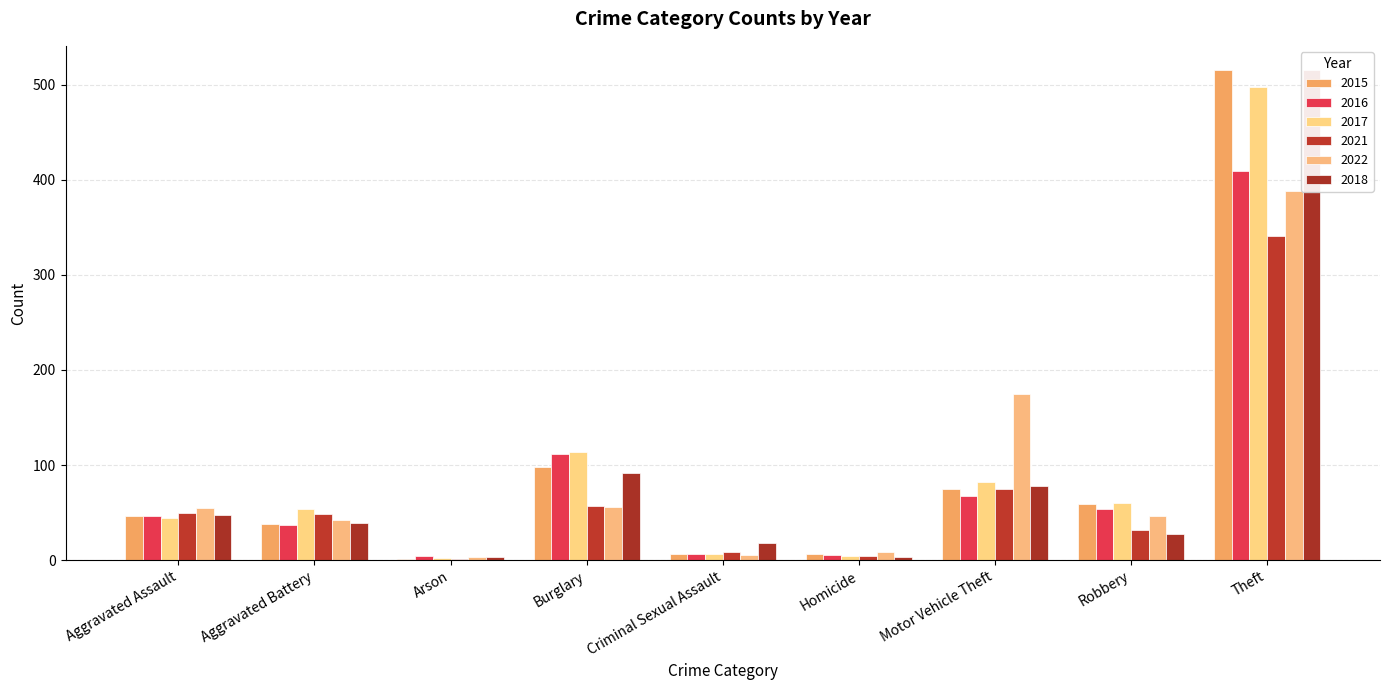

At which label does 2016 first exceed 46?

Burglary